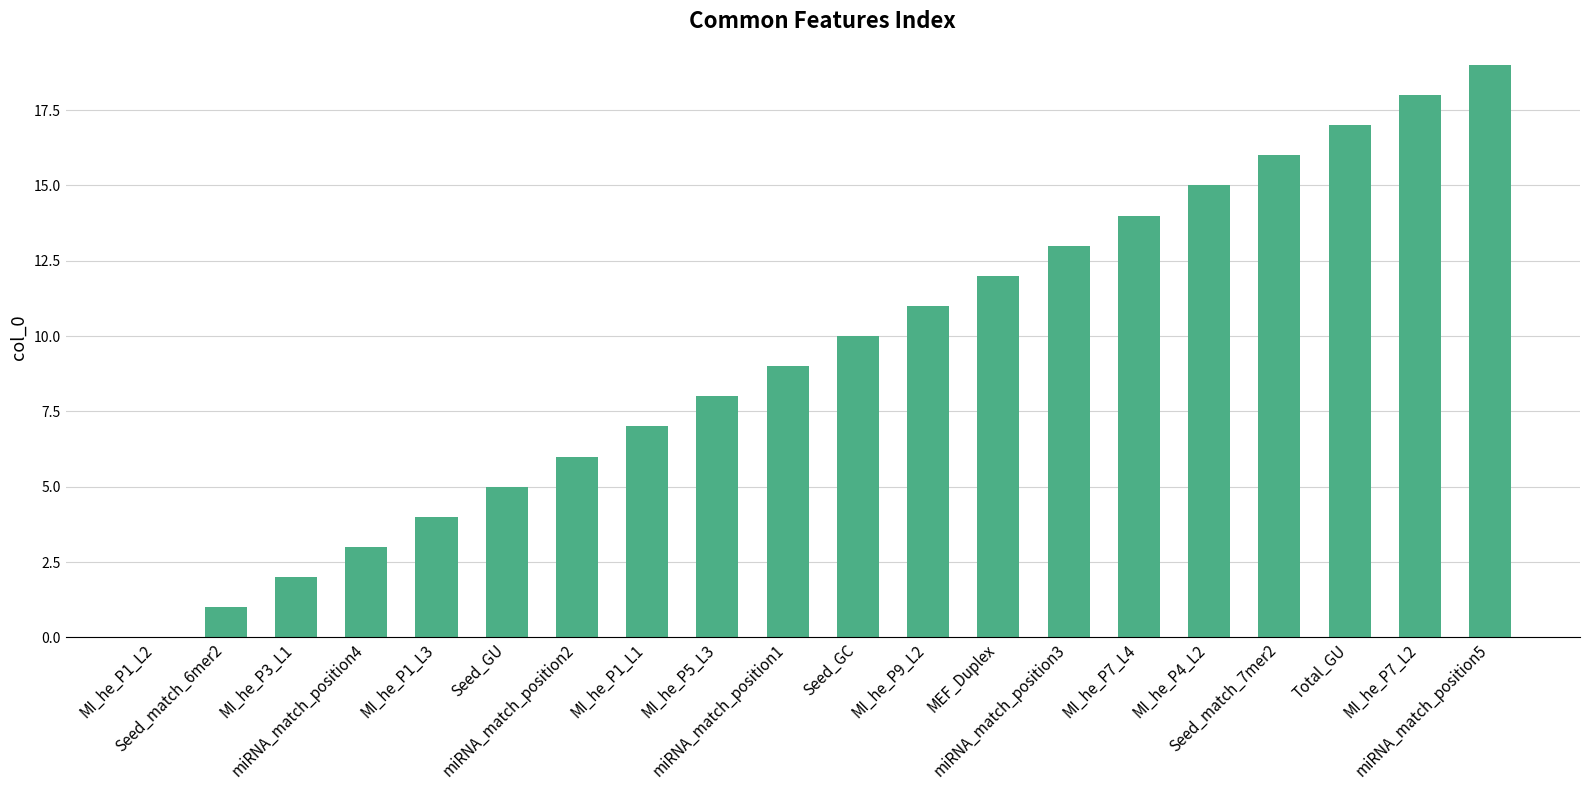

What is the greatest value displayed?

19